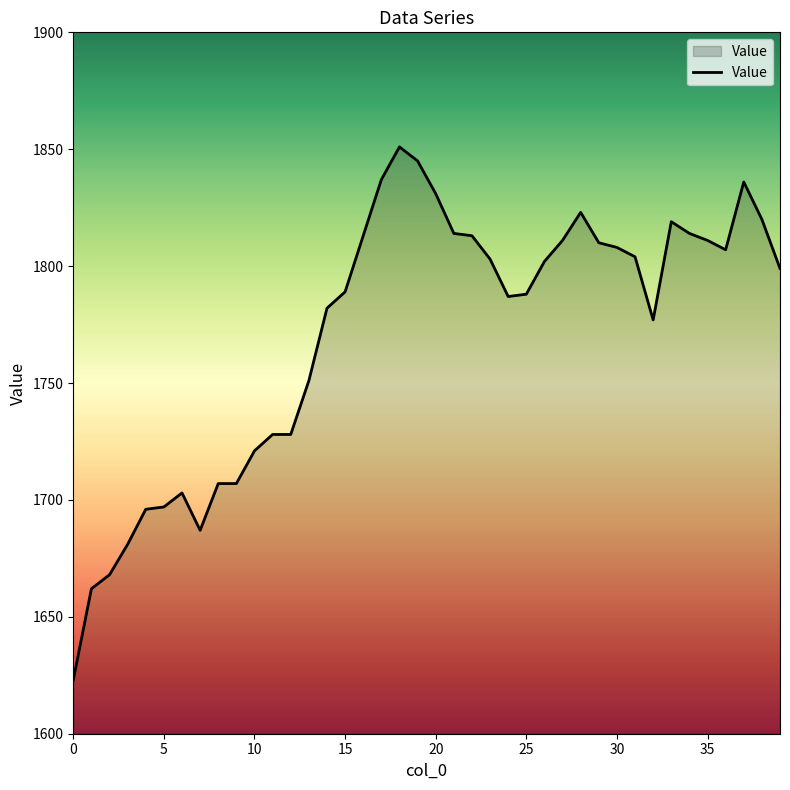

What is the minimum value shown in the chart?

1623